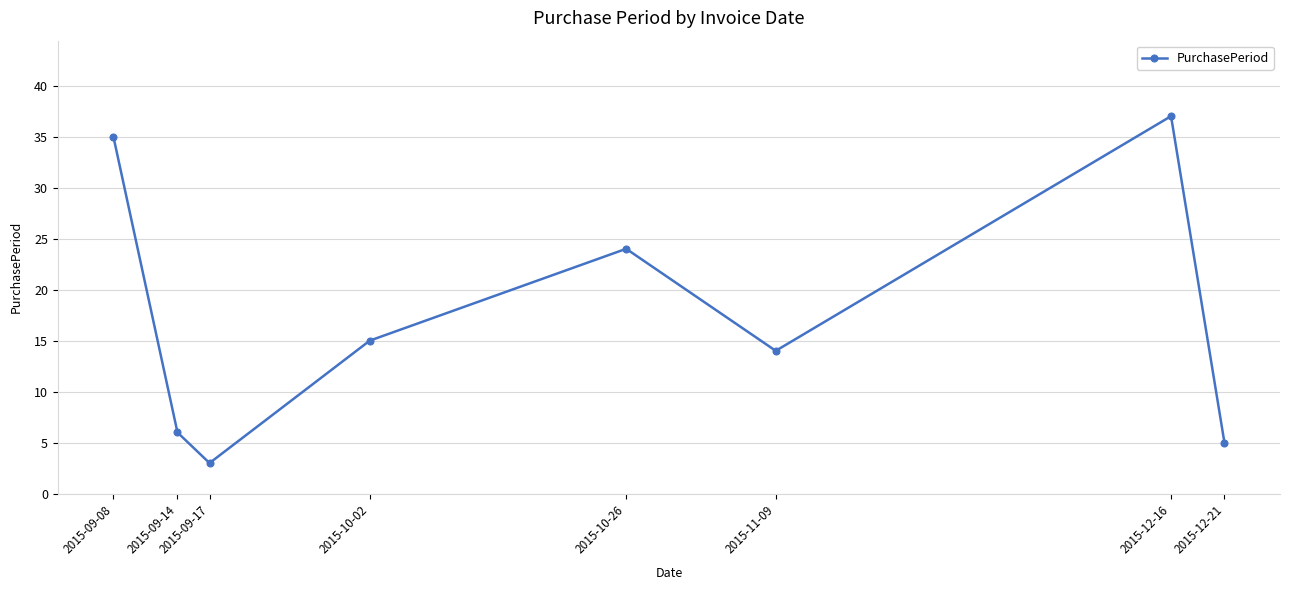

How many interior local valleys (lower than both neighbors) does the data have?

2